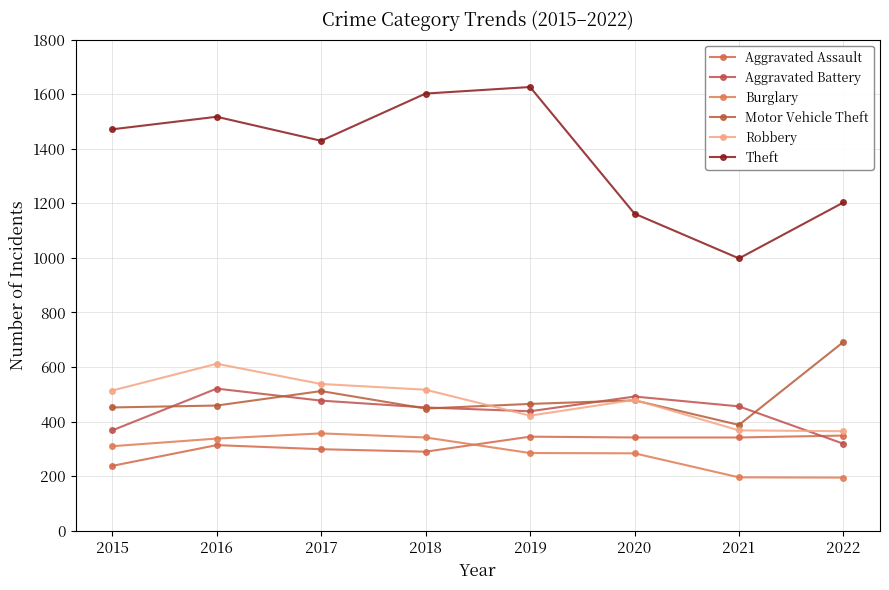

What value does the Robbery series have at 2015?

514